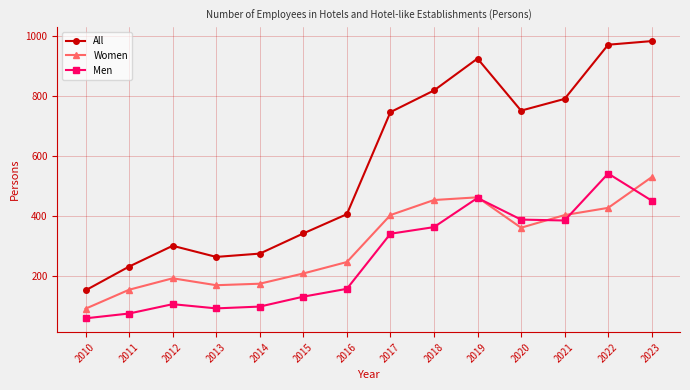

What value does the Women series have at 2010, to the nearest 50?

100